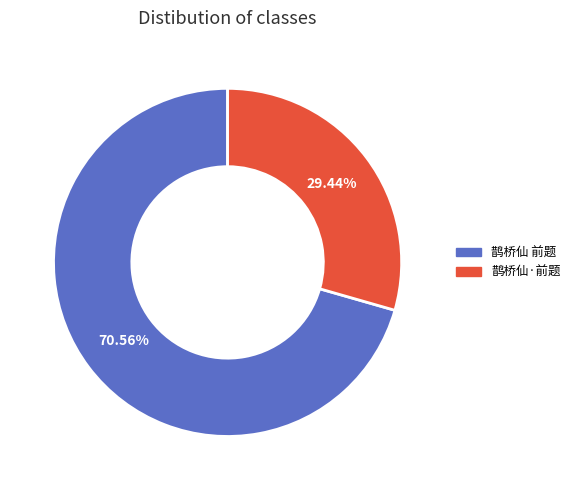

What is the total percentage of 鹊桥仙 前题 and 鹊桥仙·前题?

100.0%